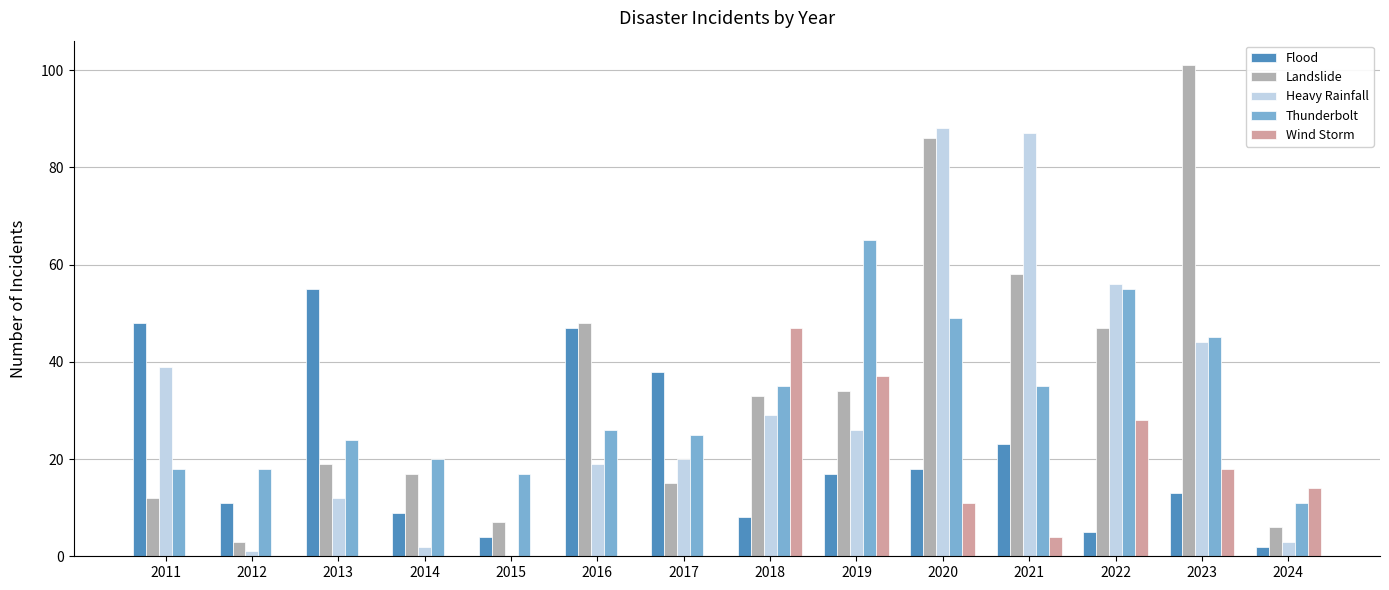

Between 2011 and 2016, which series saw the biggest shift?

Landslide